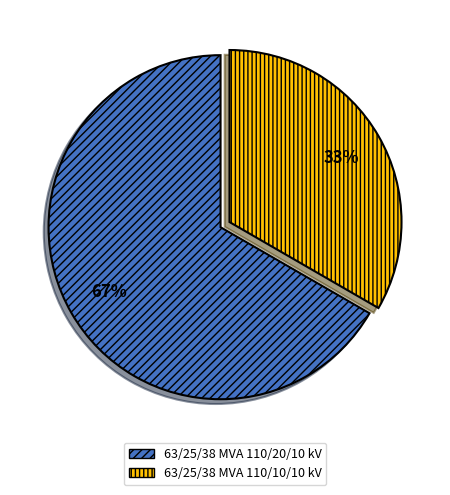

Which category has the biggest portion of the pie?

63/25/38 MVA 110/20/10 kV